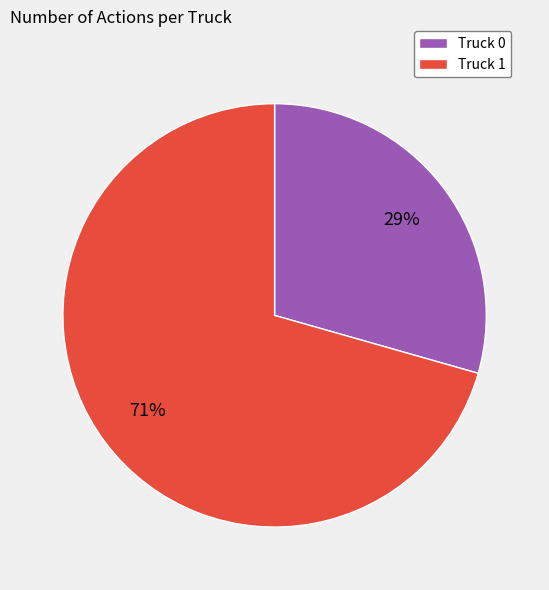

Is it true that Truck 1 is 76% of the pie?

False